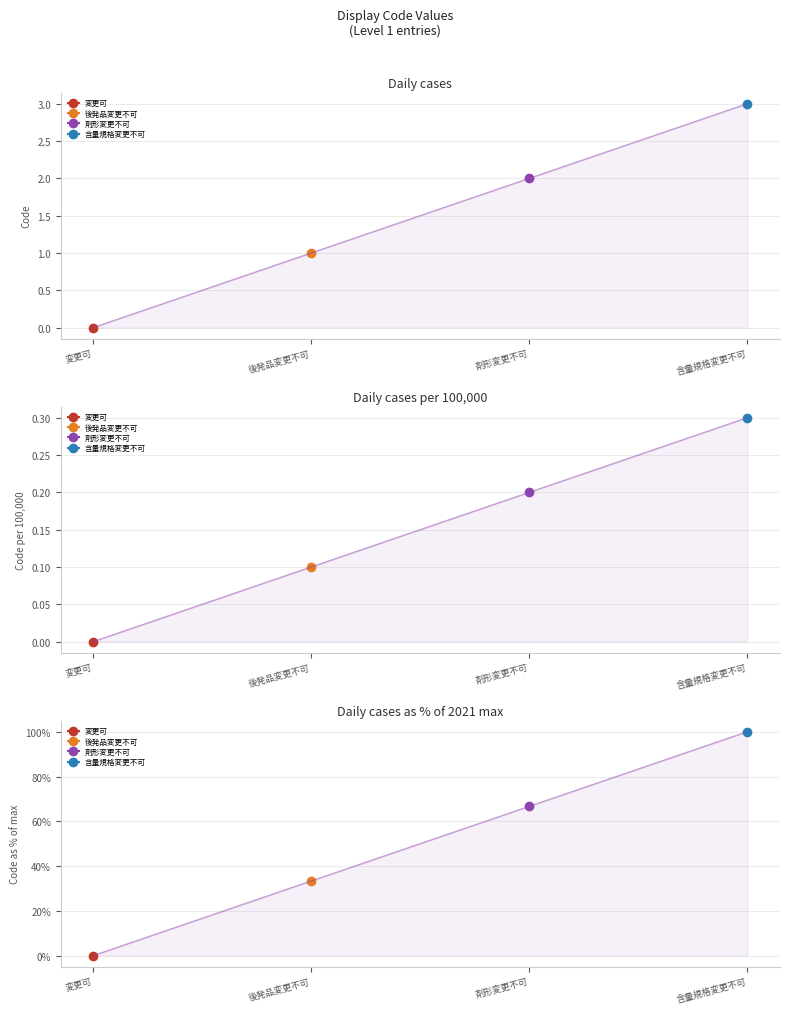

Which category has the highest value across all series?

含量規格変更不可